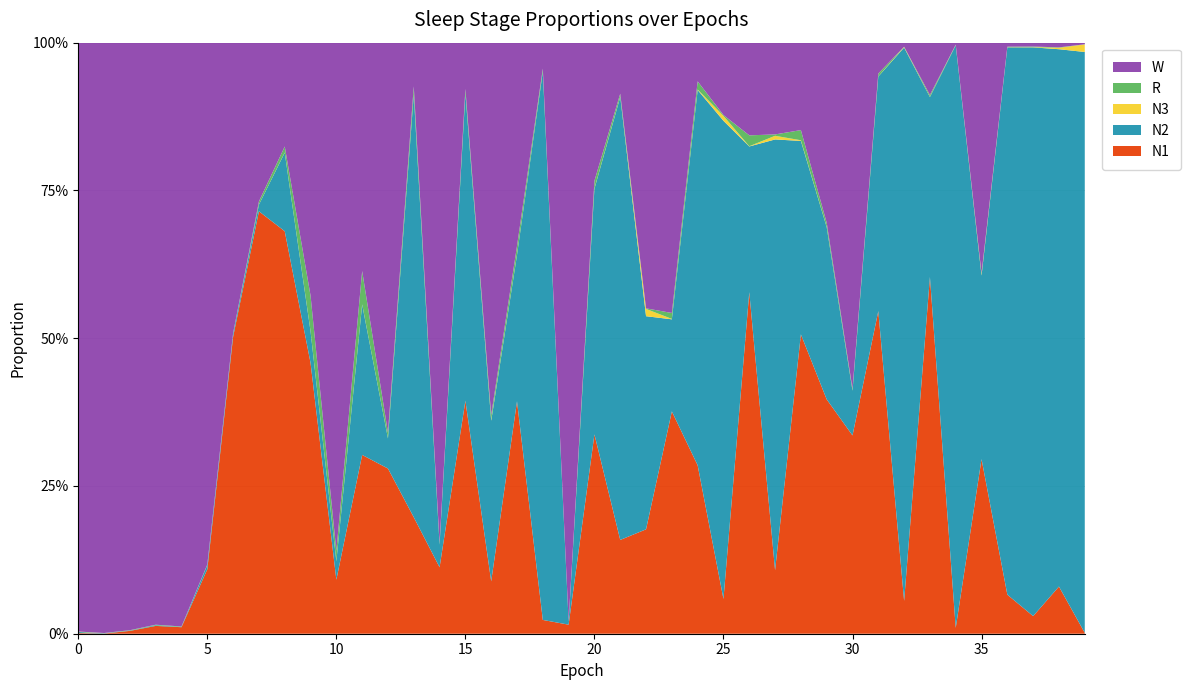

Reading right to left, list all the values displayed in this chart.

N1: 39=0.0	38=0.1	37=0.0	36=0.1	35=0.3	34=0.0	33=0.6	32=0.1	31=0.5	30=0.3	29=0.4	28=0.5	27=0.1	26=0.6	25=0.1	24=0.3	23=0.4	22=0.2	21=0.2	20=0.3	19=0.0	18=0.0	17=0.4	16=0.1	15=0.4	14=0.1	13=0.2	12=0.3	11=0.3	10=0.1	9=0.5	8=0.7	7=0.7	6=0.5	5=0.1	4=0.0	3=0.0	2=0.0	1=0.0	0=0.0
N2: 39=1.0	38=0.9	37=1.0	36=0.9	35=0.3	34=1.0	33=0.3	32=0.9	31=0.4	30=0.1	29=0.3	28=0.3	27=0.7	26=0.2	25=0.8	24=0.6	23=0.2	22=0.4	21=0.7	20=0.4	19=0.0	18=0.9	17=0.2	16=0.3	15=0.5	14=0.0	13=0.7	12=0.1	11=0.3	10=0.0	9=0.1	8=0.1	7=0.0	6=0.0	5=0.0	4=0.0	3=0.0	2=0.0	1=0.0	0=0.0
N3: 39=0.0	38=0.0	37=0.0	36=0.0	35=0.0	34=0.0	33=0.0	32=0.0	31=0.0	30=0.0	29=0.0	28=0.0	27=0.0	26=0.0	25=0.0	24=0.0	23=0.0	22=0.0	21=0.0	20=0.0	19=0.0	18=0.0	17=0.0	16=0.0	15=0.0	14=0.0	13=0.0	12=0.0	11=0.0	10=0.0	9=0.0	8=0.0	7=0.0	6=0.0	5=0.0	4=0.0	3=0.0	2=0.0	1=0.0	0=0.0
R: 39=0.0	38=0.0	37=0.0	36=0.0	35=0.0	34=0.0	33=0.0	32=0.0	31=0.0	30=0.0	29=0.0	28=0.0	27=0.0	26=0.0	25=0.0	24=0.0	23=0.0	22=0.0	21=0.0	20=0.0	19=0.0	18=0.0	17=0.0	16=0.0	15=0.0	14=0.0	13=0.0	12=0.0	11=0.1	10=0.0	9=0.1	8=0.0	7=0.0	6=0.0	5=0.0	4=0.0	3=0.0	2=0.0	1=0.0	0=0.0
W: 39=0.0	38=0.0	37=0.0	36=0.0	35=0.4	34=0.0	33=0.1	32=0.0	31=0.1	30=0.6	29=0.3	28=0.1	27=0.2	26=0.2	25=0.1	24=0.1	23=0.5	22=0.4	21=0.1	20=0.2	19=1.0	18=0.0	17=0.3	16=0.6	15=0.1	14=0.8	13=0.1	12=0.7	11=0.4	10=0.9	9=0.4	8=0.2	7=0.3	6=0.5	5=0.9	4=1.0	3=1.0	2=1.0	1=1.0	0=1.0